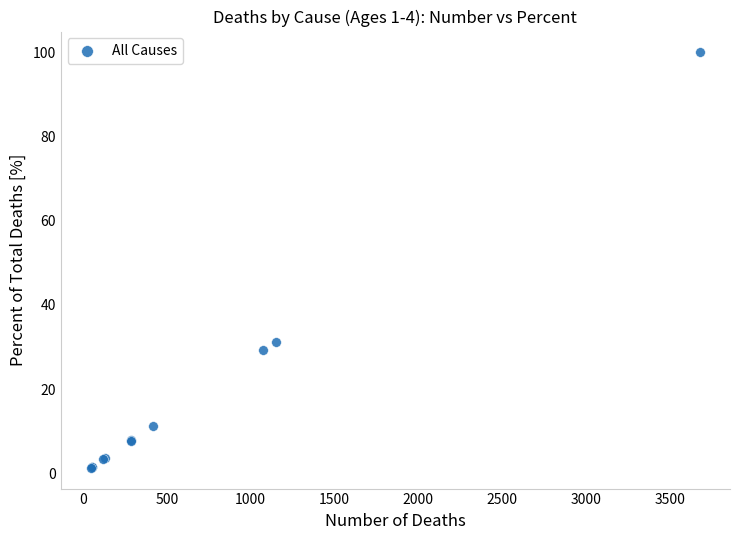

What Y value in the scatter plot is closest to 50?

31.3